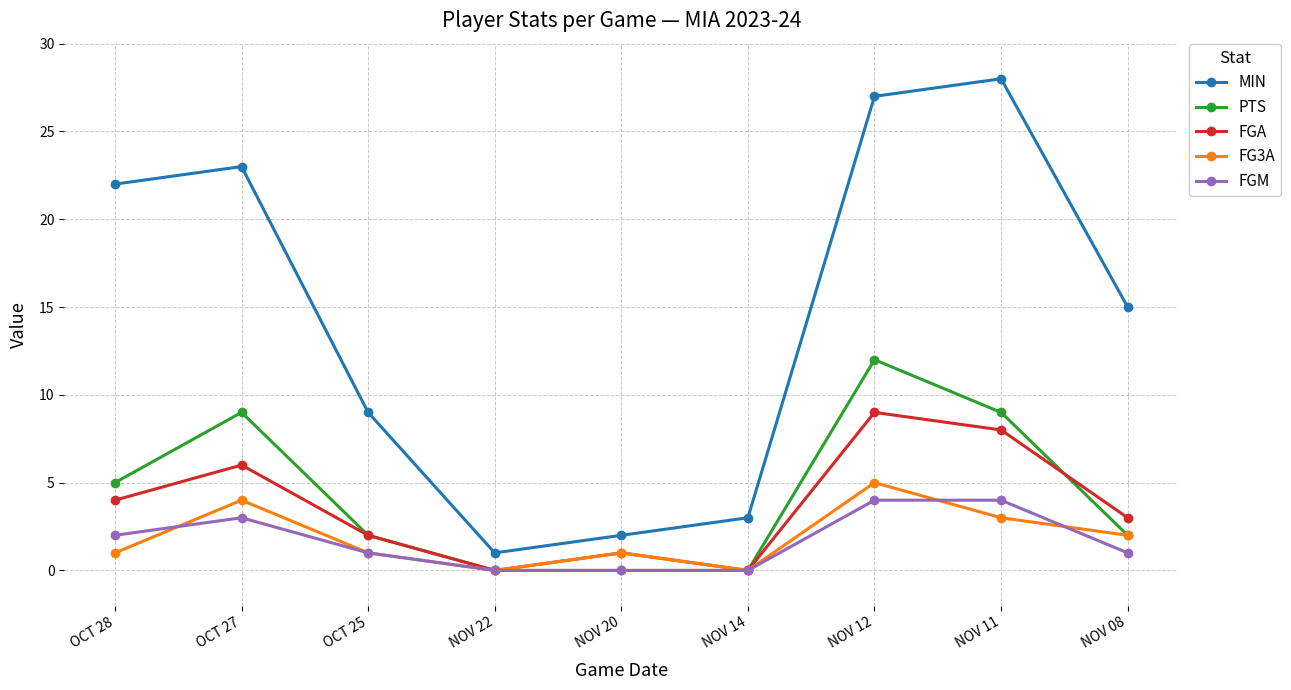

True or false: PTS and MIN cross at least once.

False